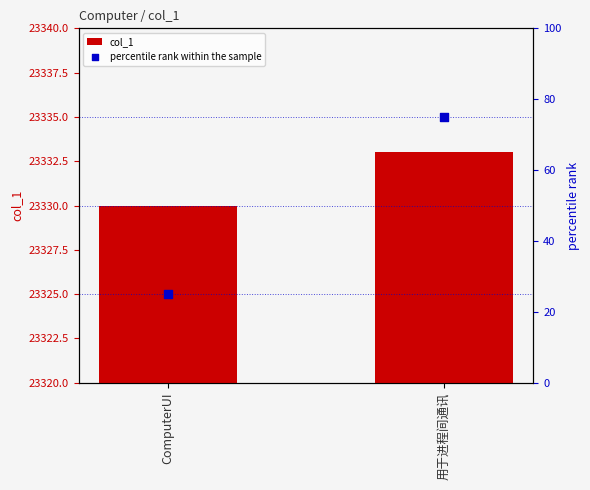

What is the total value across all series at ComputerUI?

23355